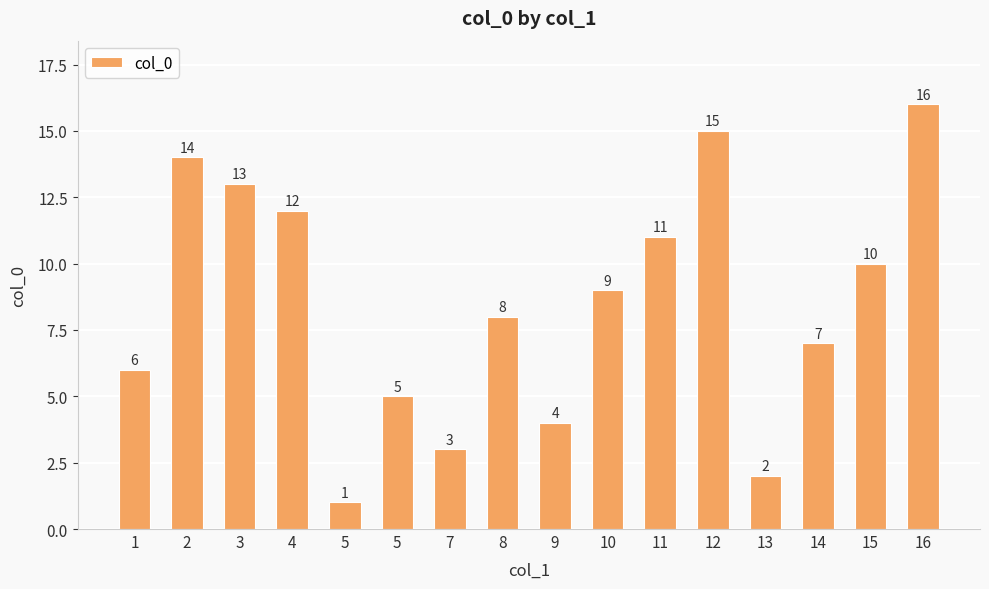

What is the sum of the values at 5 and 3?

14